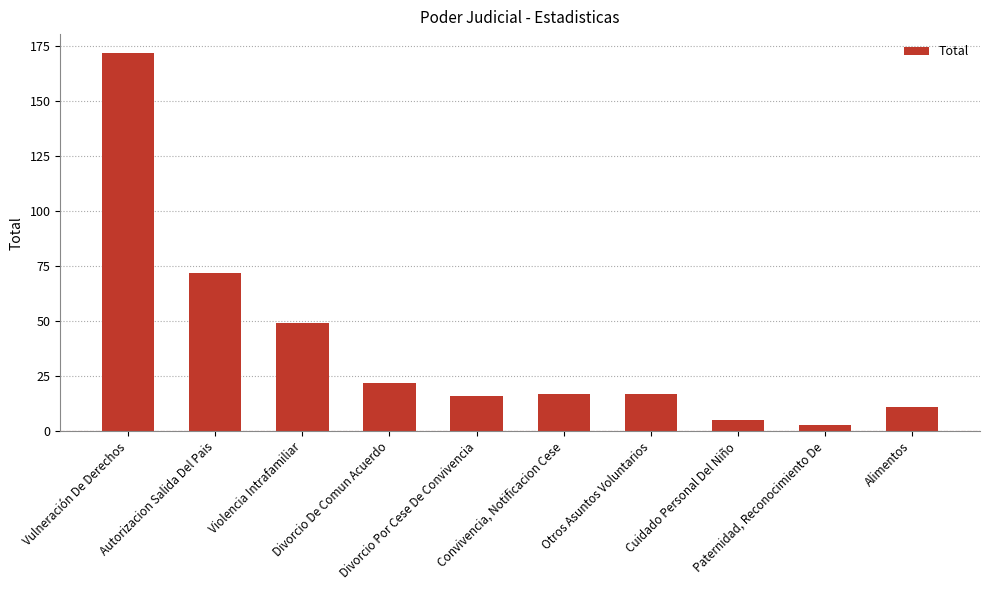

Reading right to left, list all the values displayed in this chart.

11	3	5	17	17	16	22	49	72	172